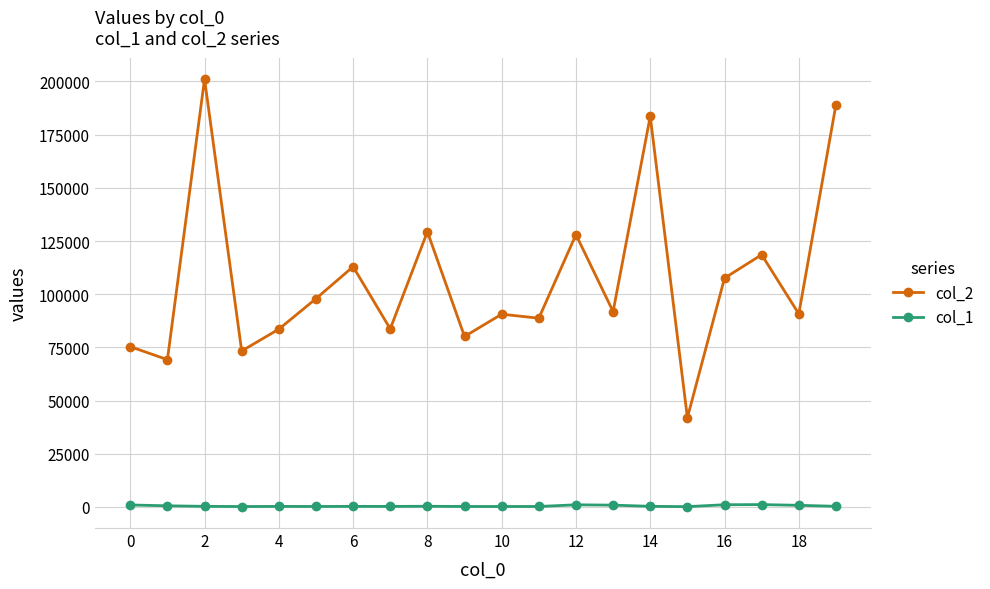

Which series has the widest spread of values?

col_2